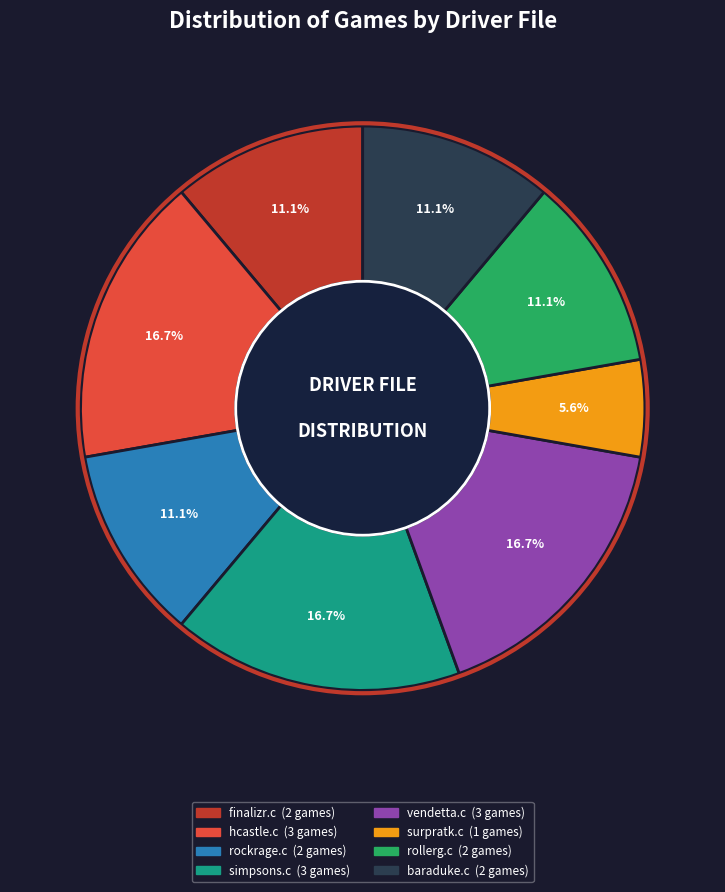

Count the number of slices in the pie.

8